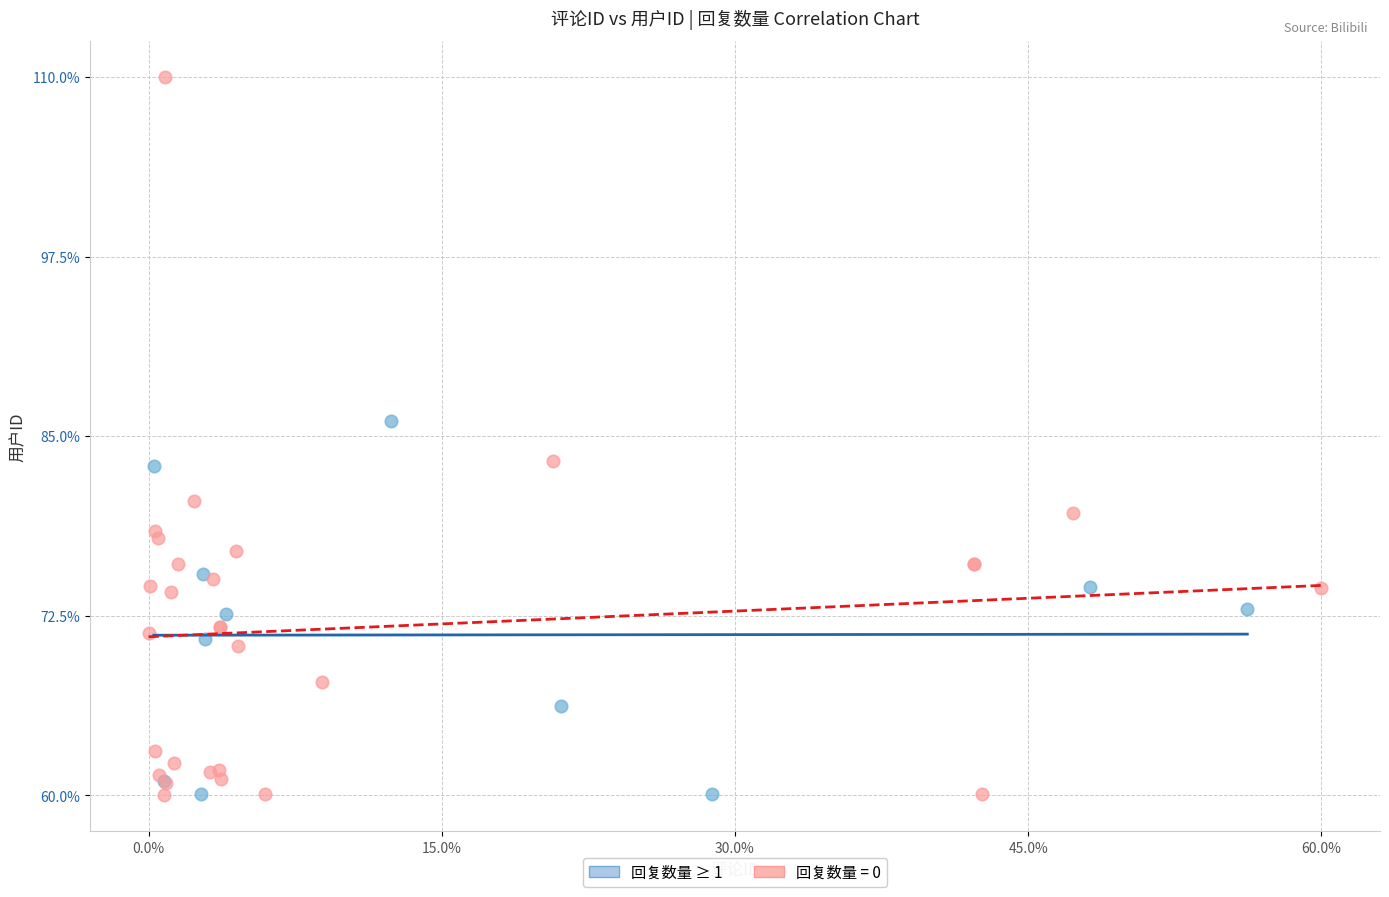

Which series contains the highest Y value?

回复数量 = 0